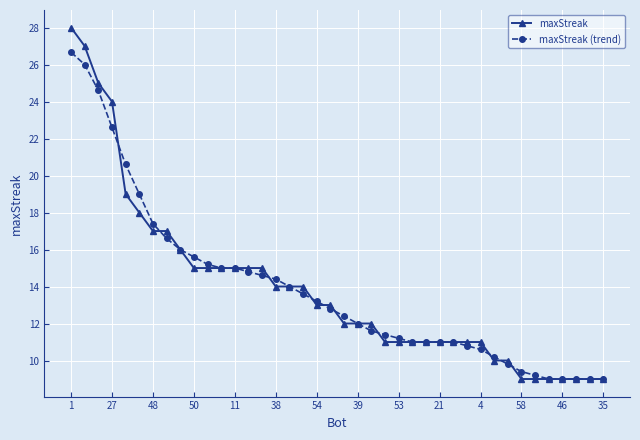

Reading left to right, extract all data points from this chart.

maxStreak: 28.0	27.0	25.0	24.0	19.0	18.0	17.0	17.0	16.0	15.0	15.0	15.0	15.0	15.0	15.0	14.0	14.0	14.0	13.0	13.0	12.0	12.0	12.0	11.0	11.0	11.0	11.0	11.0	11.0	11.0	11.0	10.0	10.0	9.0	9.0	9.0	9.0	9.0	9.0	9.0
maxStreak (trend): 26.7	26.0	24.6	22.6	20.6	19.0	17.4	16.6	16.0	15.6	15.2	15.0	15.0	14.8	14.6	14.4	14.0	13.6	13.2	12.8	12.4	12.0	11.6	11.4	11.2	11.0	11.0	11.0	11.0	10.8	10.6	10.2	9.8	9.4	9.2	9.0	9.0	9.0	9.0	9.0